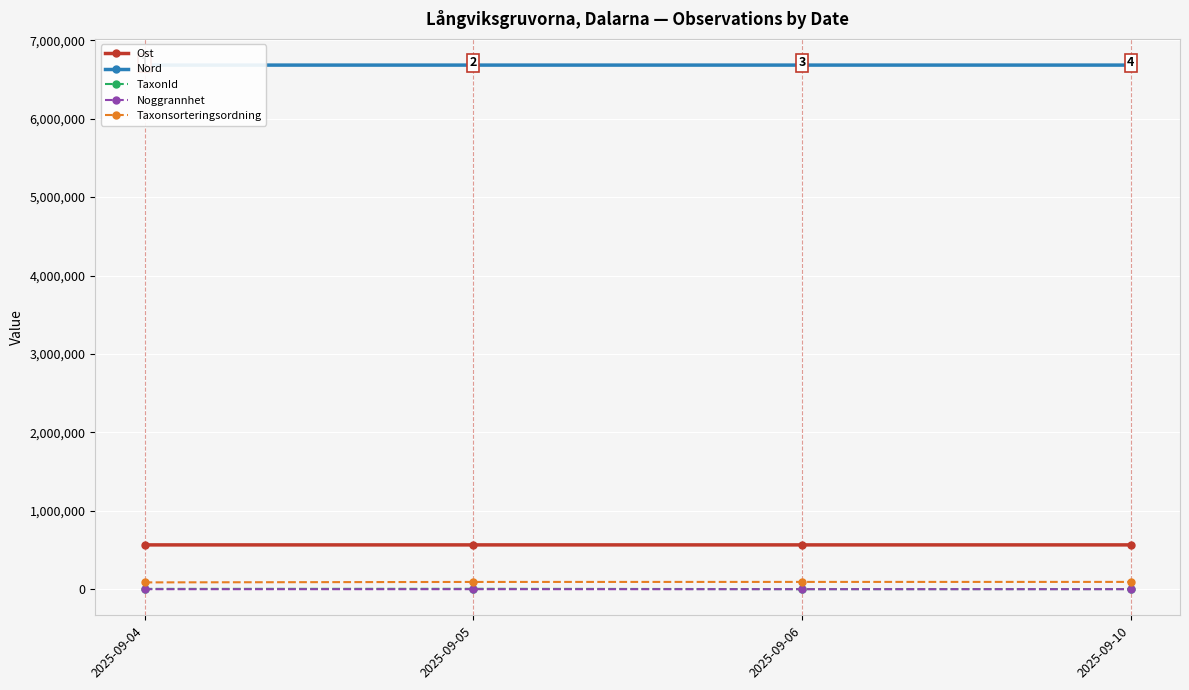

True or false: TaxonId and Noggrannhet intersect in this chart.

False